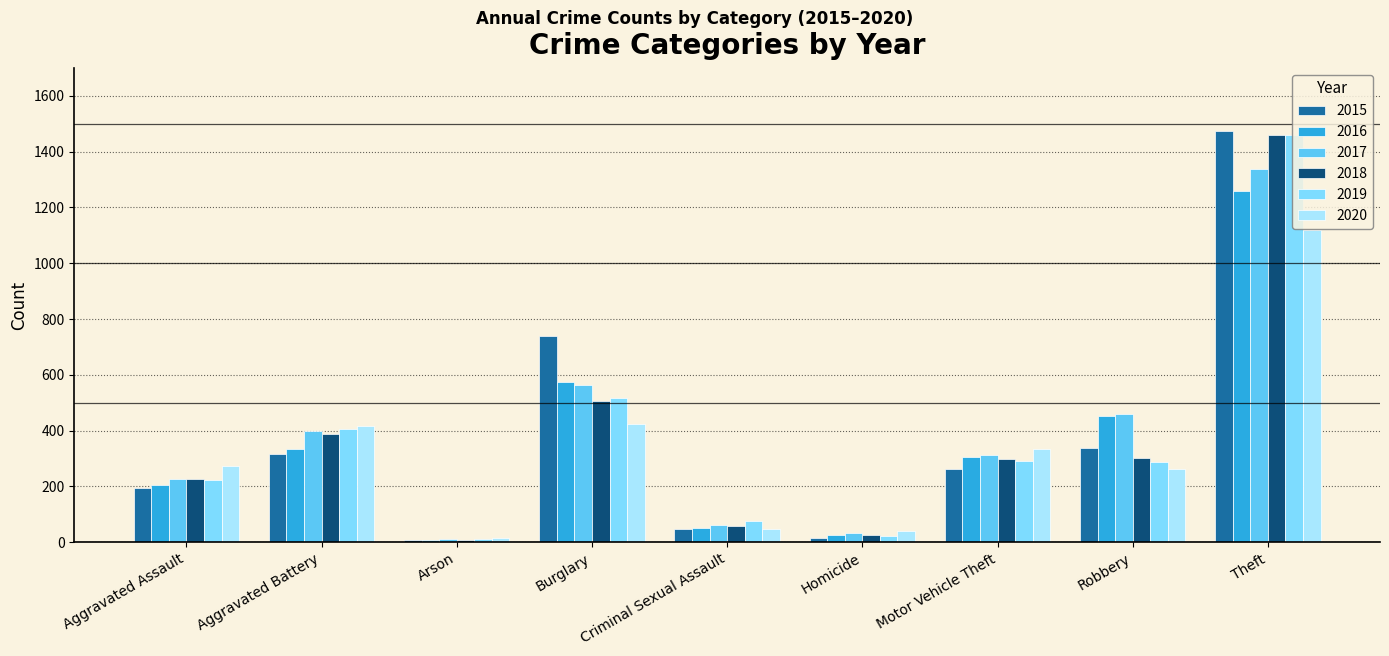

What is the average value of the 2020 series?

326